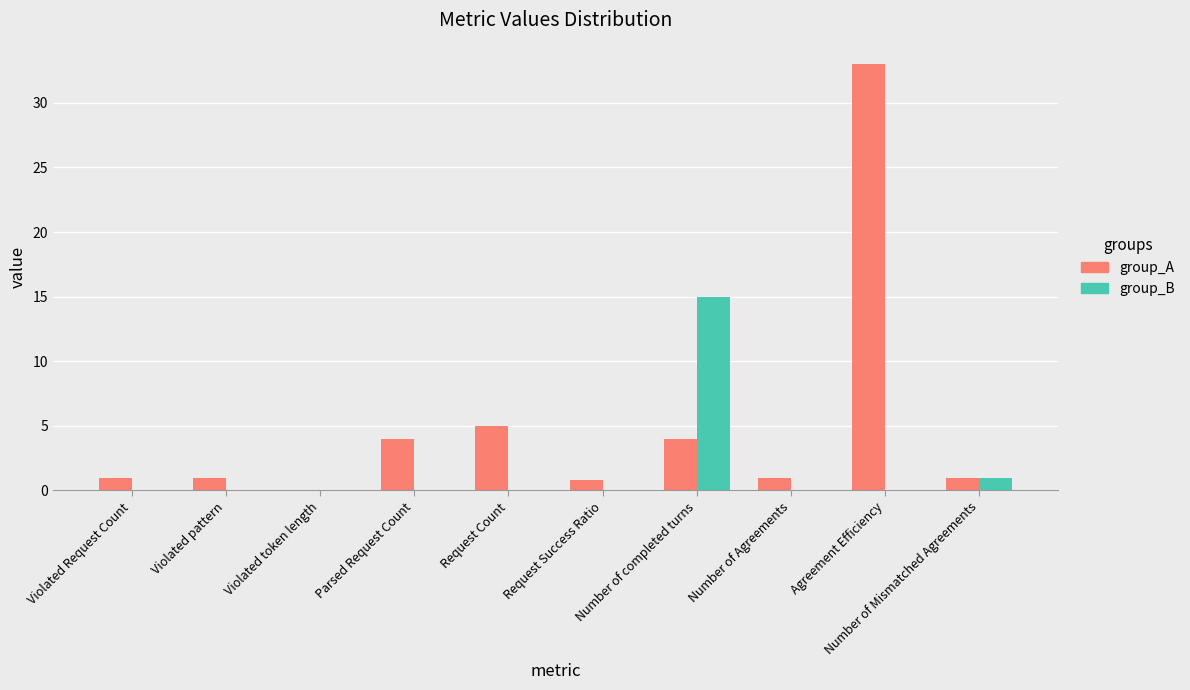

What is the maximum value shown in the chart?

33.0